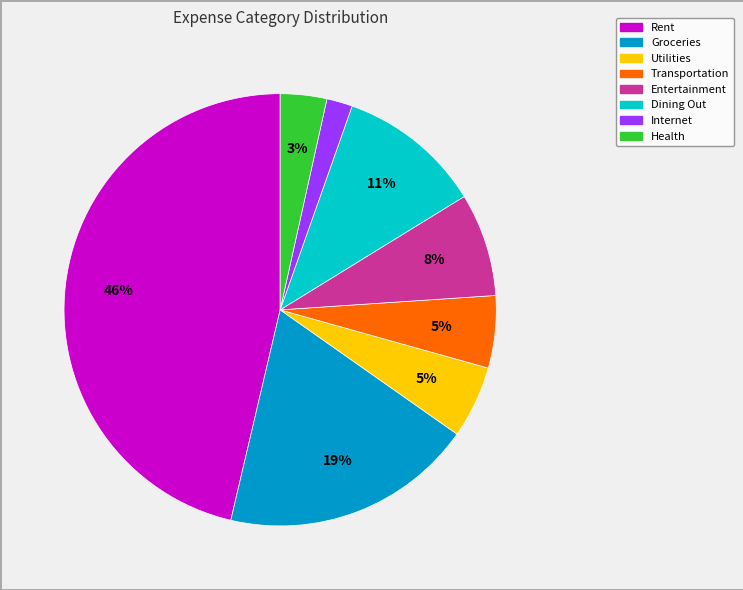

True or false: Transportation accounts for 5% of the total.

True